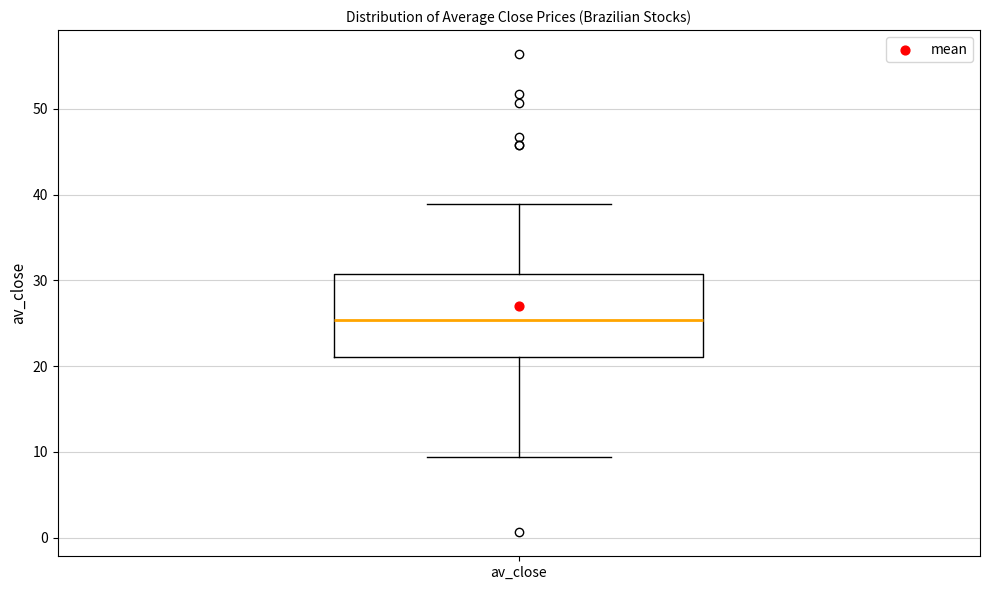

Where does the upper whisker of the box for av_close end on the y-axis? The values are not printed on the chart, so give them approximately, as read against the axis.

39